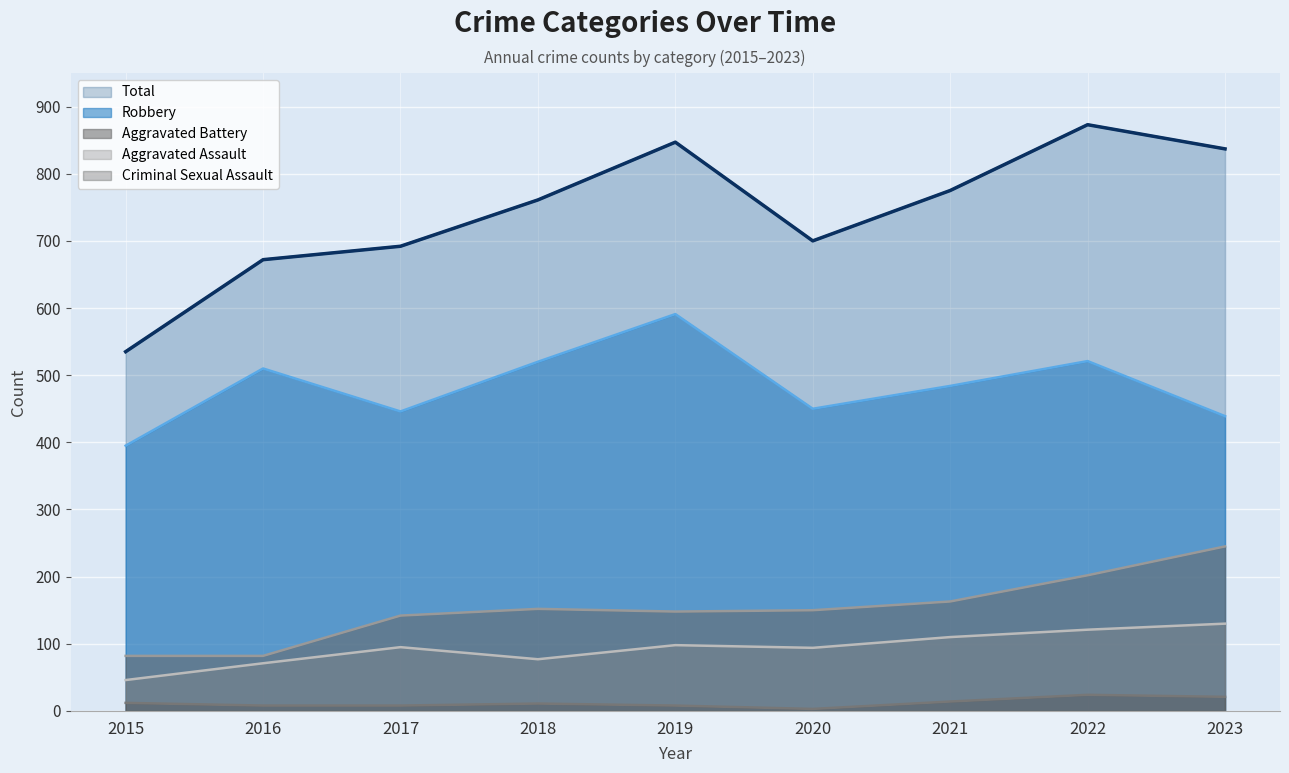

Rank the series by their maximum value, from lowest to highest.

Criminal Sexual Assault, Aggravated Assault, Aggravated Battery, Robbery, Total